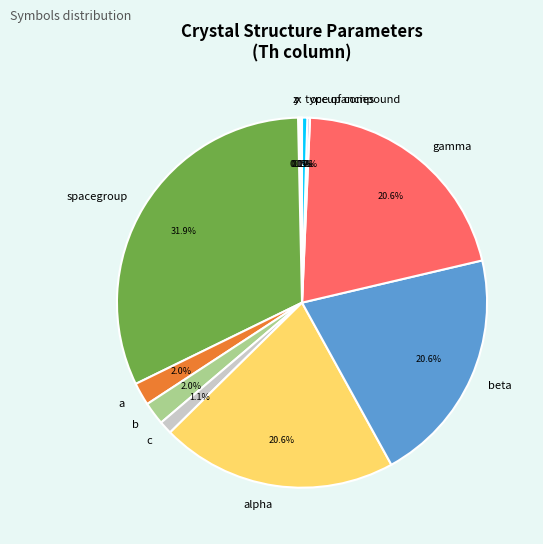

Is it true that c is 1% of the pie?

True